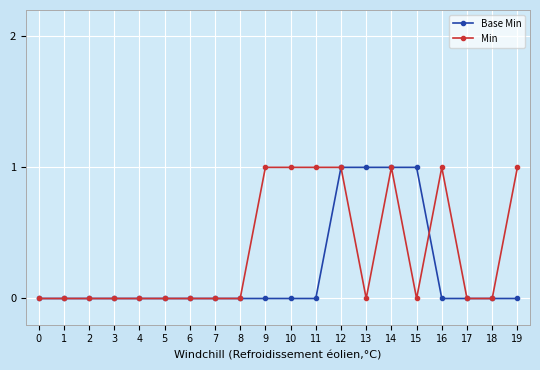

How many categories are shown in the chart?

20